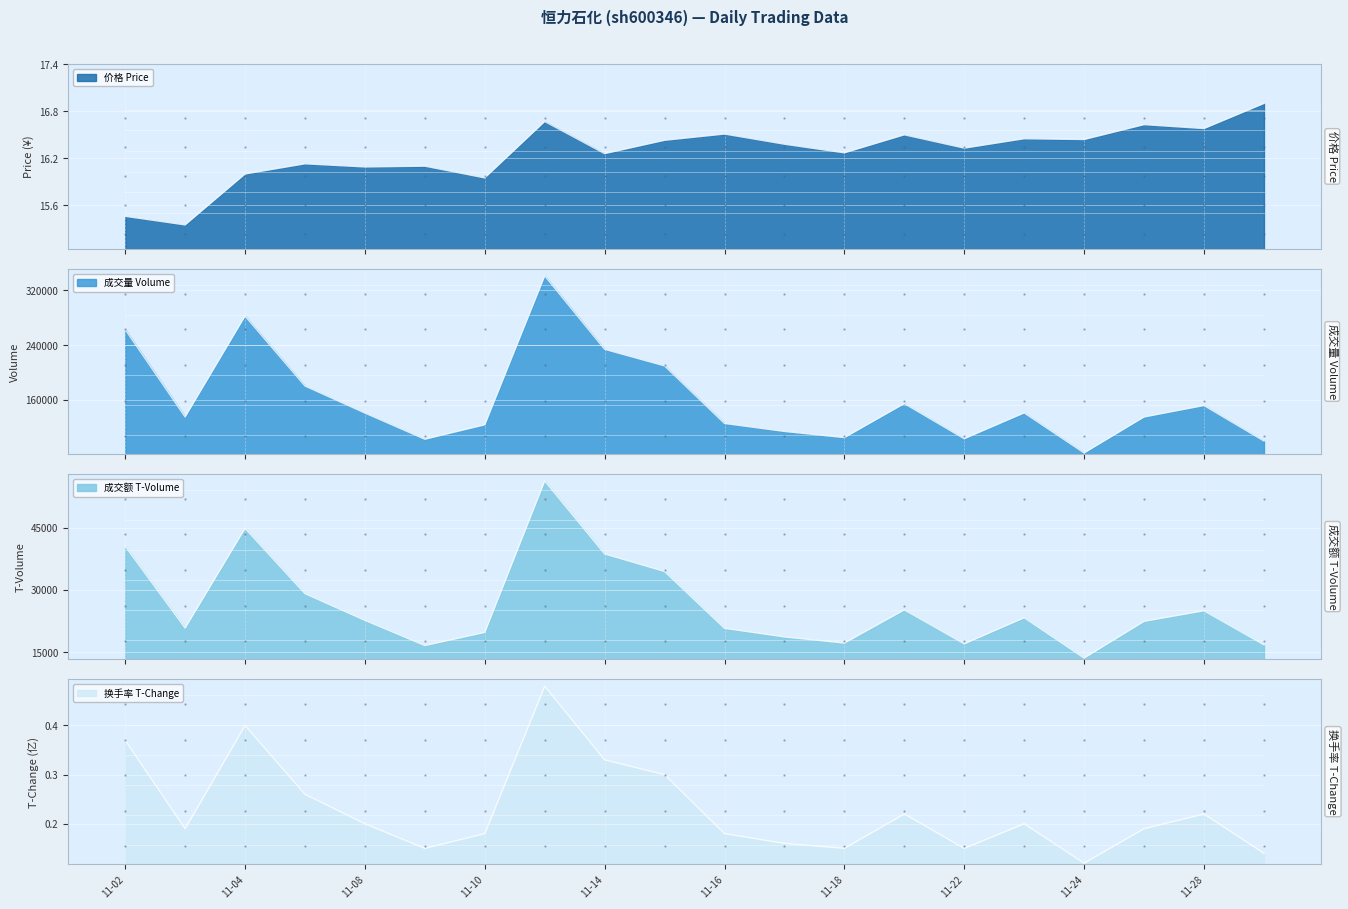

At which category does the chart reach its peak across all series?

2022-11-11